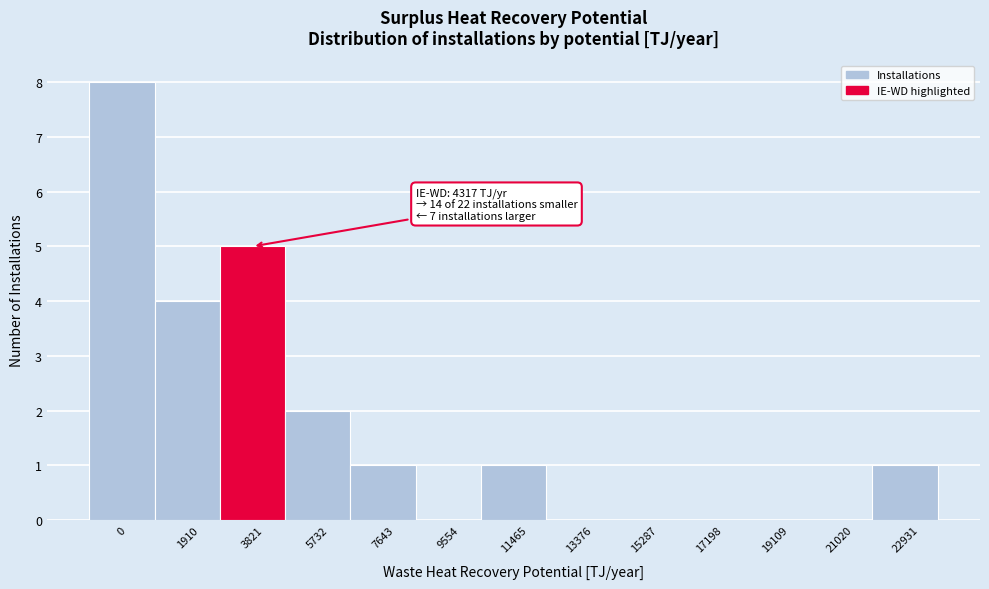

Reading left to right, extract all data points from this chart.

0=8	1910=4	3821=5	5732=2	7643=1	9554=0	11465=1	13376=0	15287=0	17198=0	19109=0	21020=0	22931=1